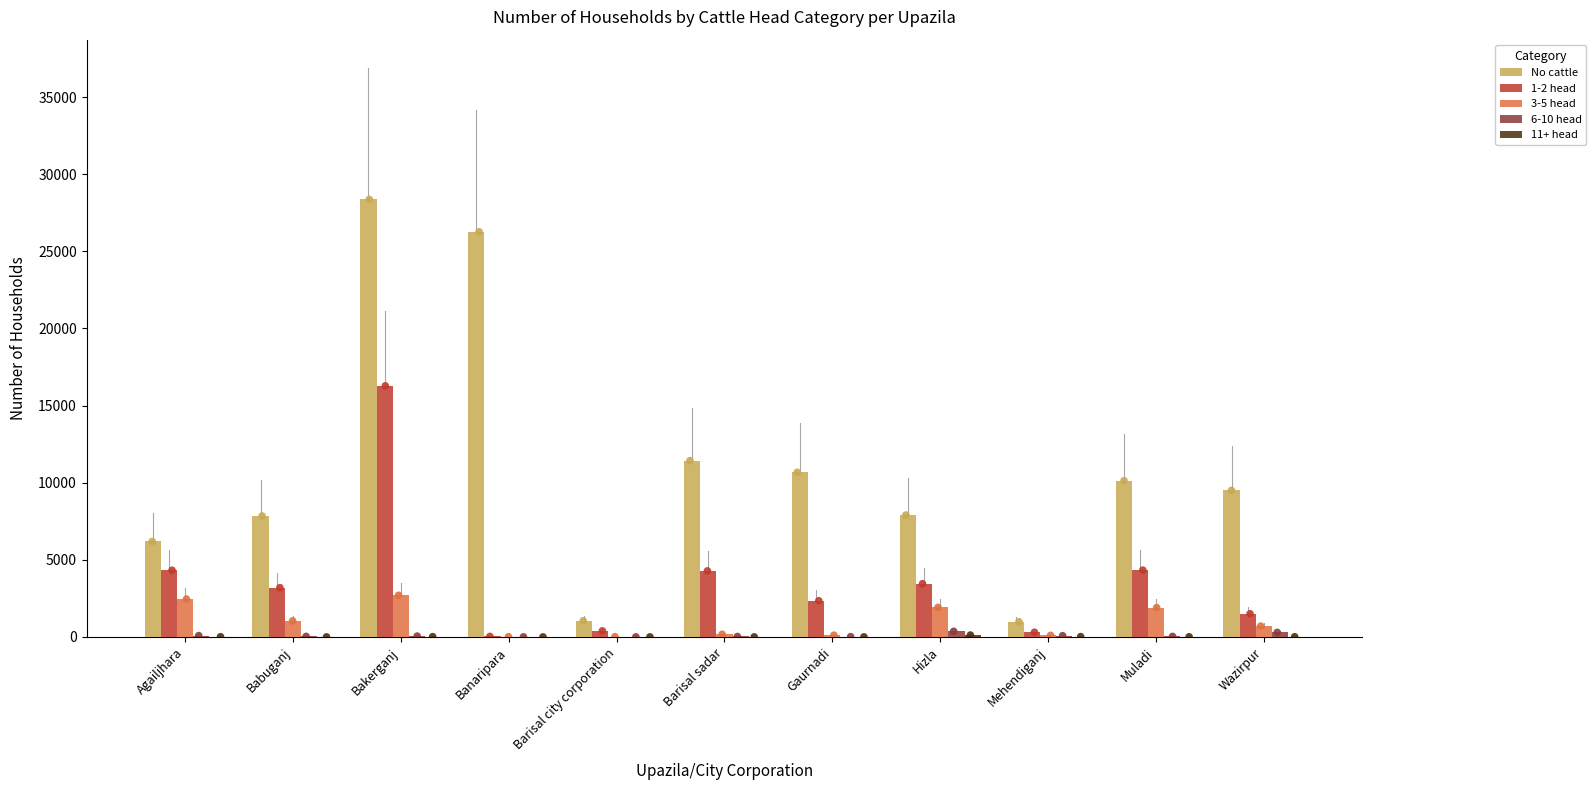

At which category is the sum across all series the highest?

Bakerganj